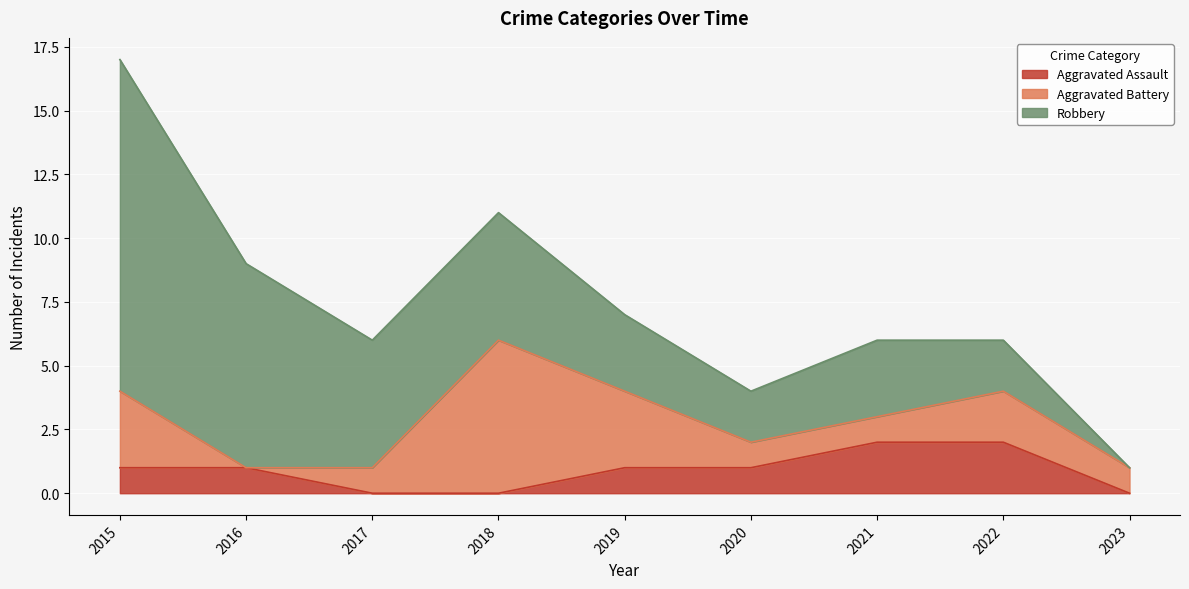

True or false: Aggravated Battery and Robbery cross at least once.

True